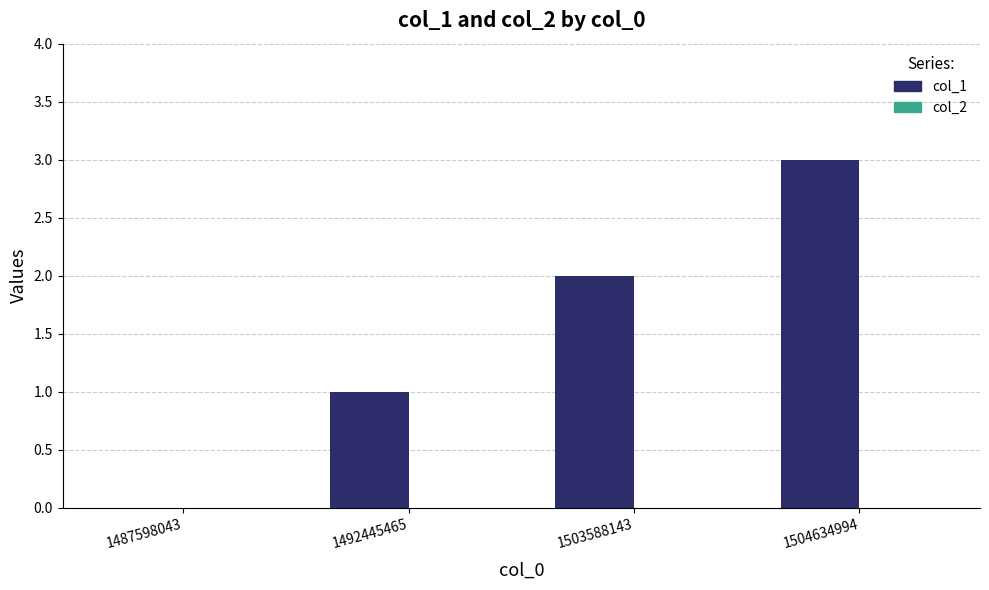

What is the maximum value shown in the chart?

3